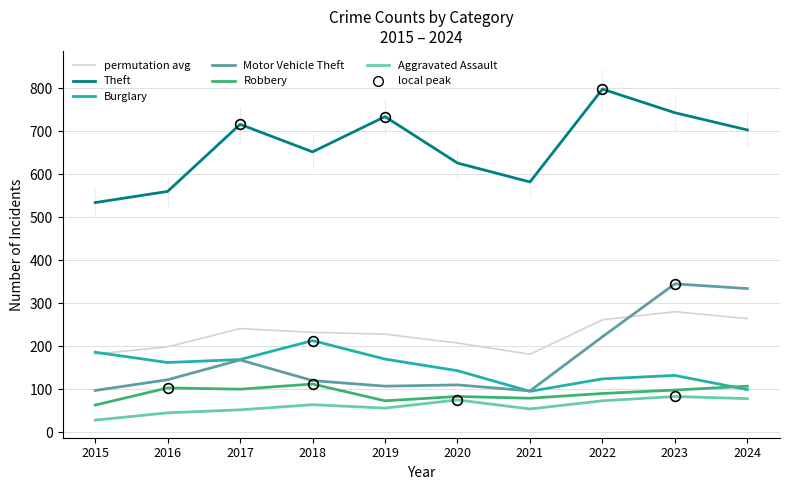

At 2020, list the series in order from smallest to largest.

Aggravated Assault, Robbery, Motor Vehicle Theft, Burglary, permutation avg, Theft